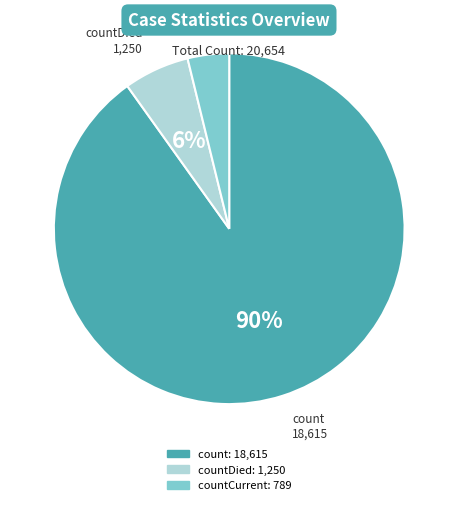

To the nearest percent, what is the difference between the largest and smallest slice percentages?

86%